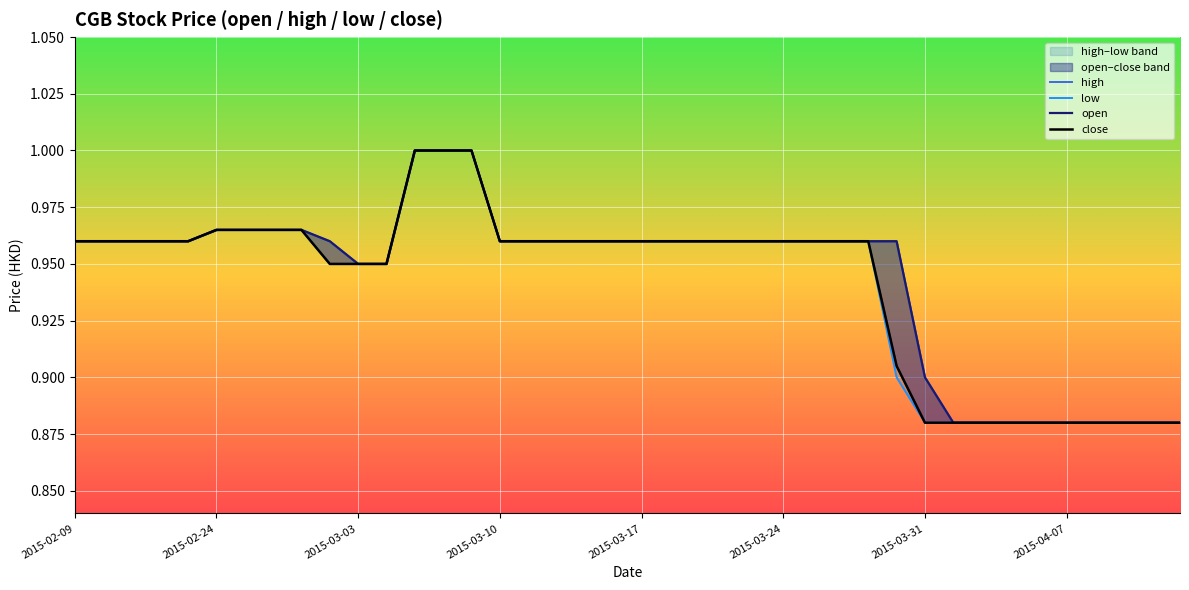

Which category has the lowest value in the high series?

31